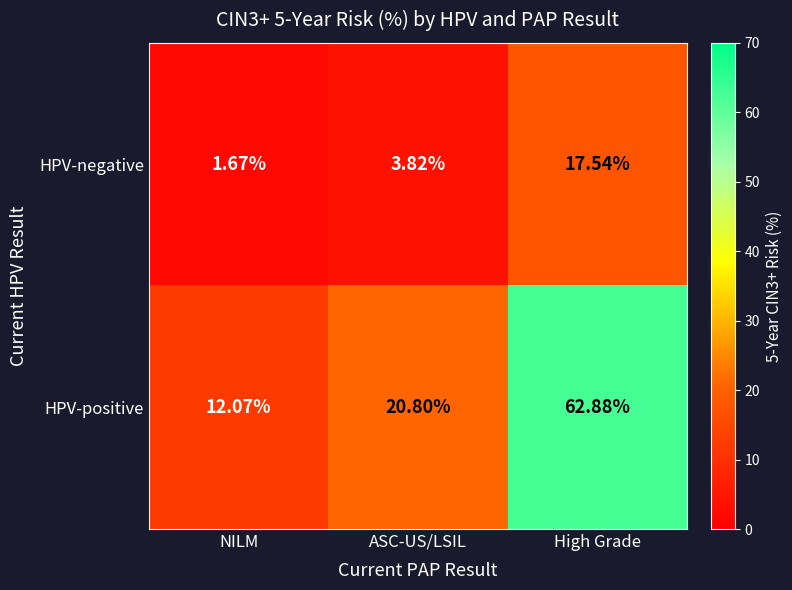

At how many categories does at least one series exceed 5?

3